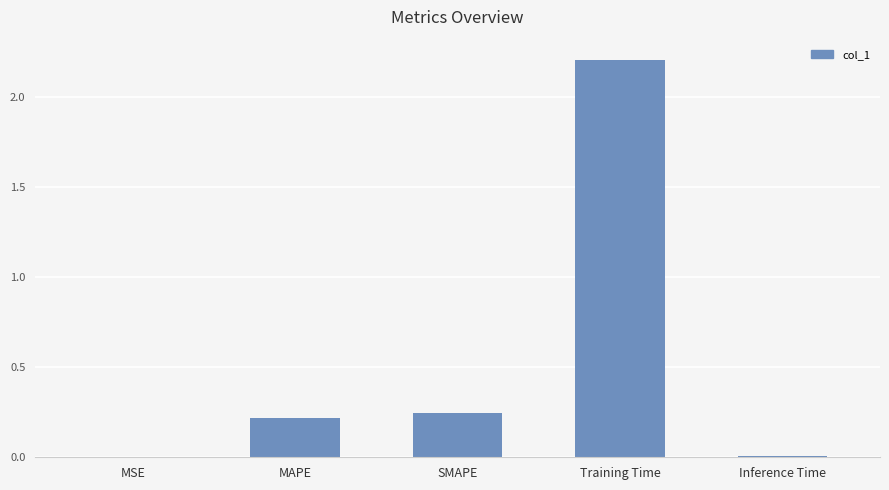

Are the bars horizontal?

No